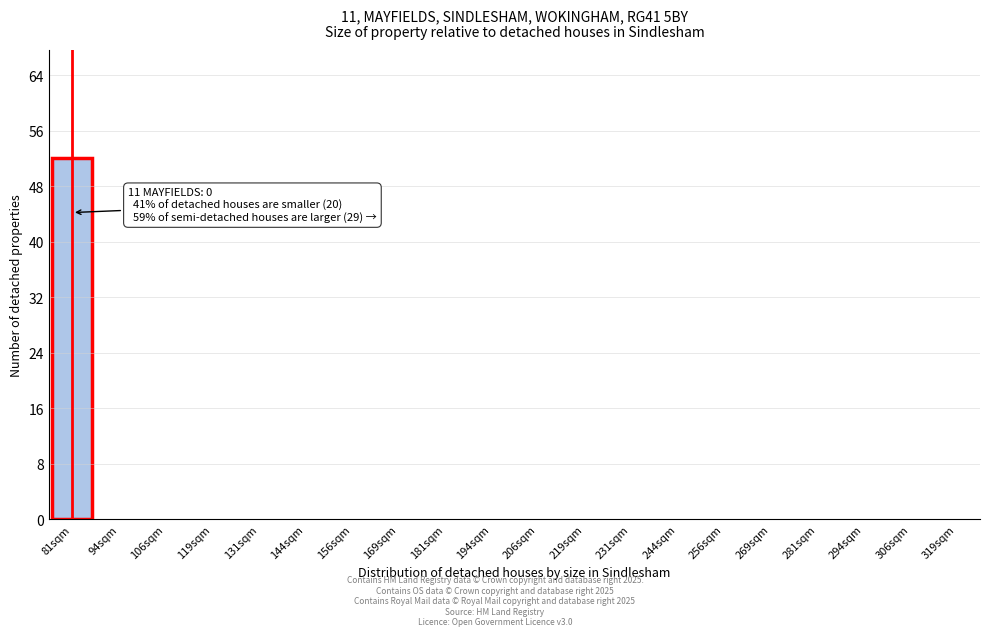

Reading left to right, list all the values displayed in this chart.

81sqm=52	94sqm=0	106sqm=0	119sqm=0	131sqm=0	144sqm=0	156sqm=0	169sqm=0	181sqm=0	194sqm=0	206sqm=0	219sqm=0	231sqm=0	244sqm=0	256sqm=0	269sqm=0	281sqm=0	294sqm=0	306sqm=0	319sqm=0